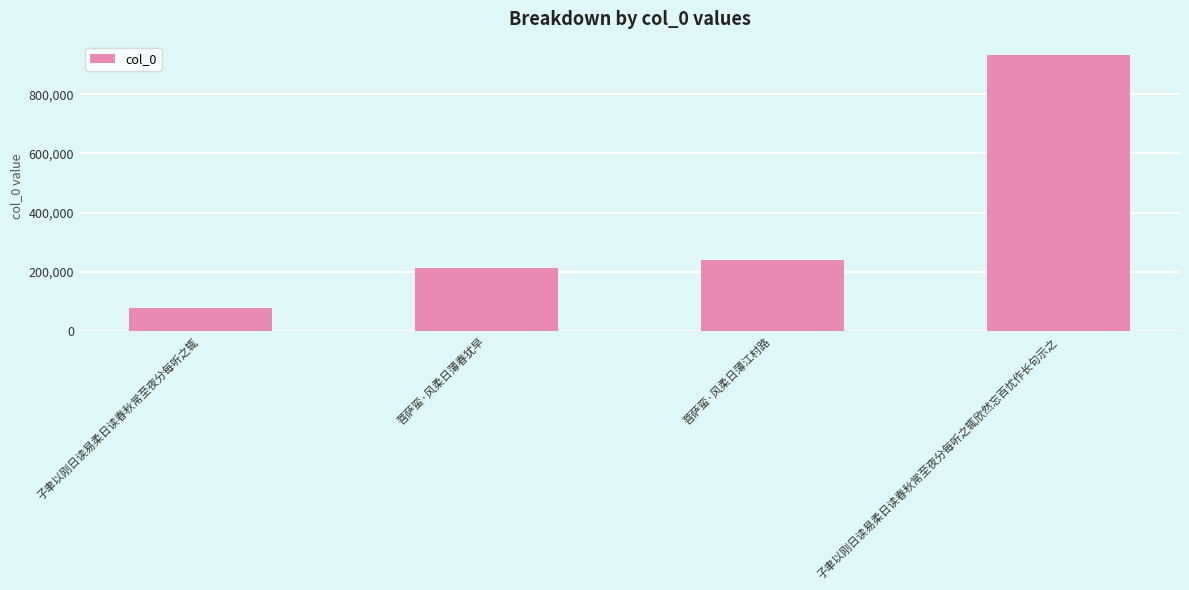

How many data points are less than 240543?

2